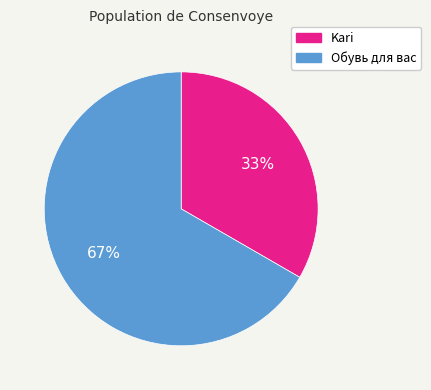

To the nearest percent, what is the combined percentage of Kari and Обувь для вас?

100%